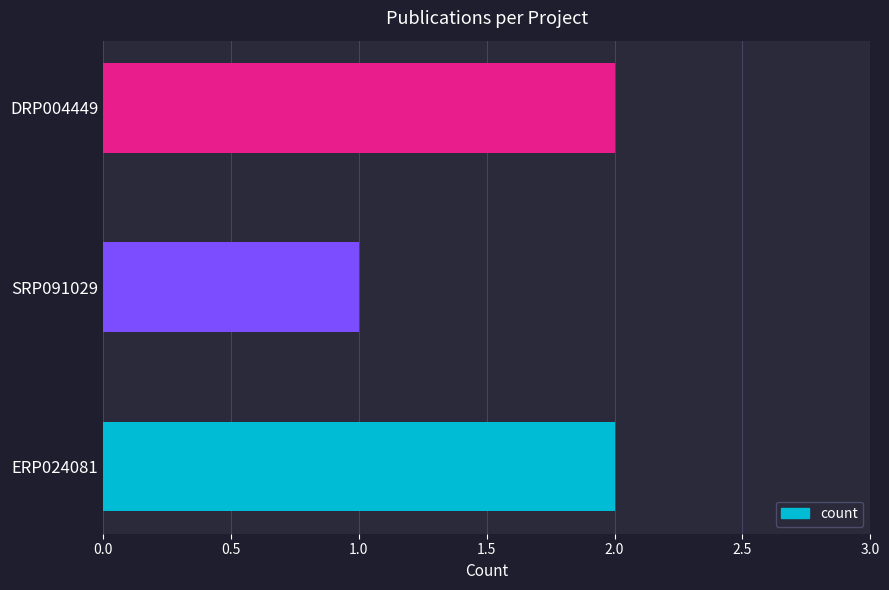

The chart shows a value of 3 at ERP024081. True or false?

False